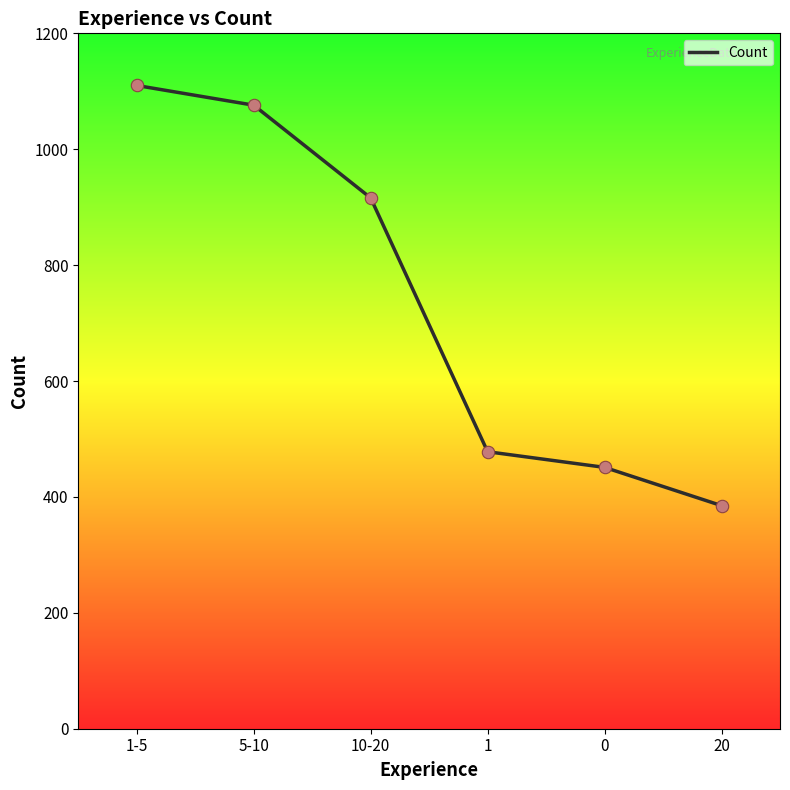

What is the ratio of the value at 1 to the value at 5-10?

0.4